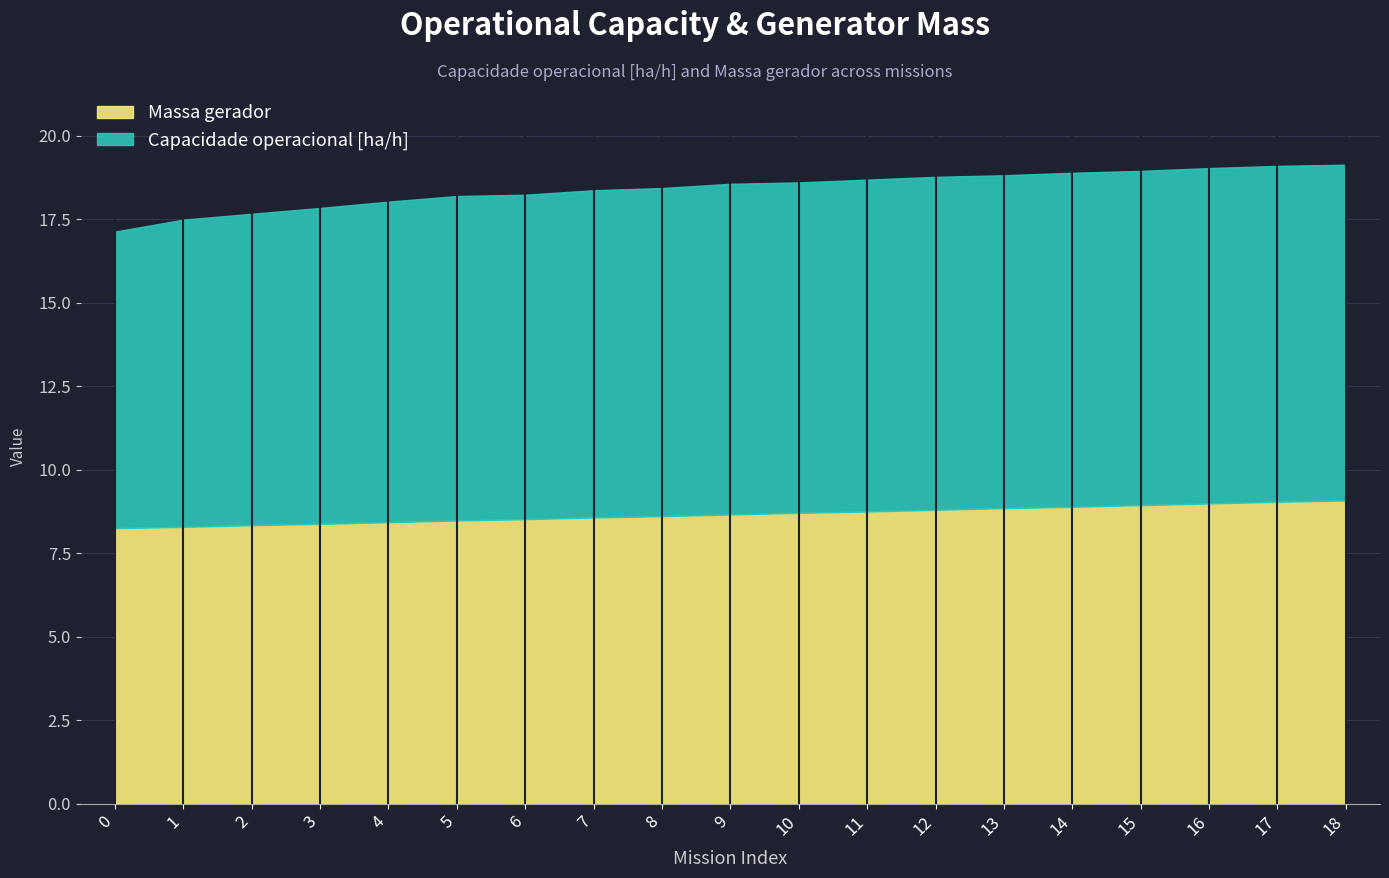

What is the average value of the Capacidade operacional [ha/h] series?

9.7